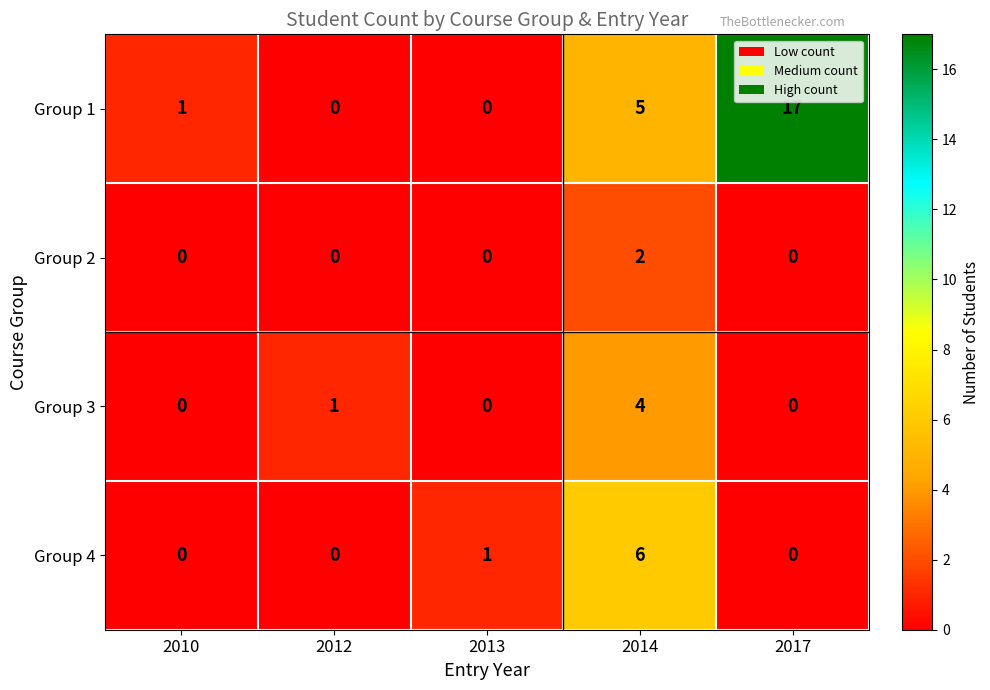

Count the number of categories in the chart.

5